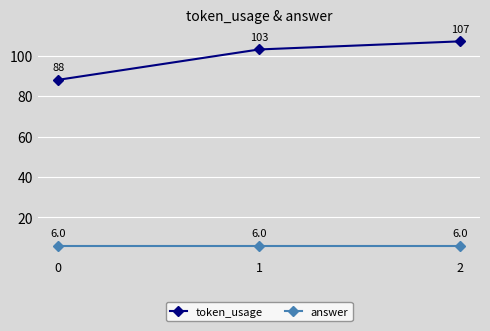

What are all the series names shown in the legend?

token_usage, answer